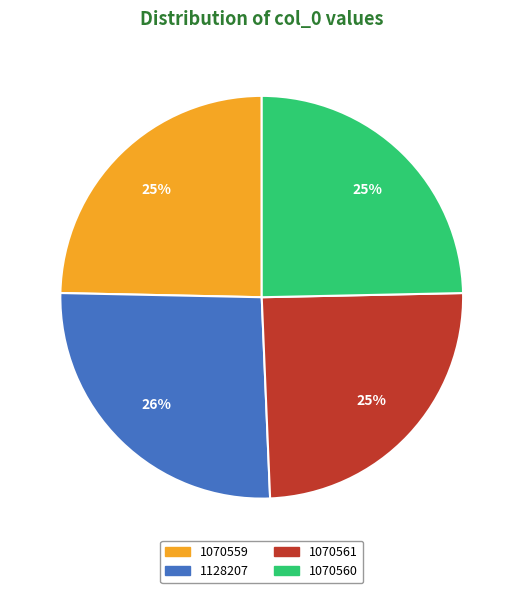

Is there a majority slice in this chart?

No